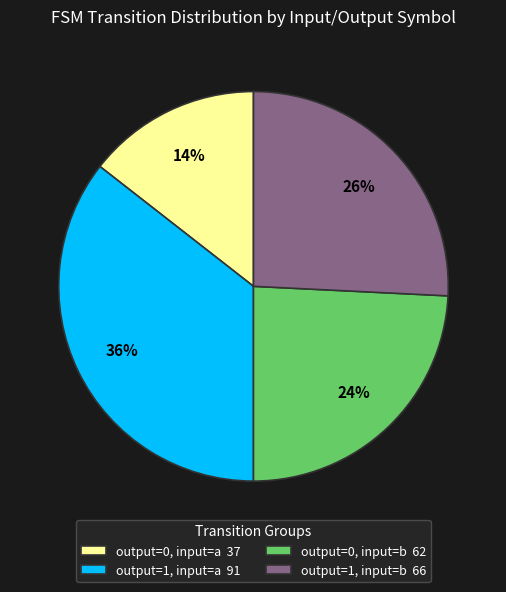

To the nearest percent, what is the average slice percentage?

25%